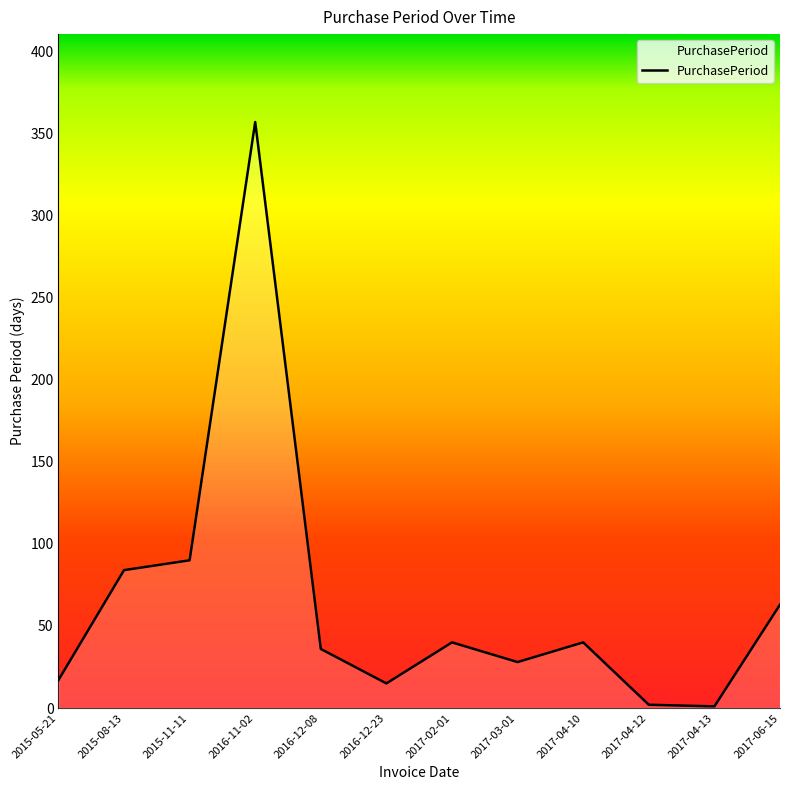

What is the greatest value displayed?

357